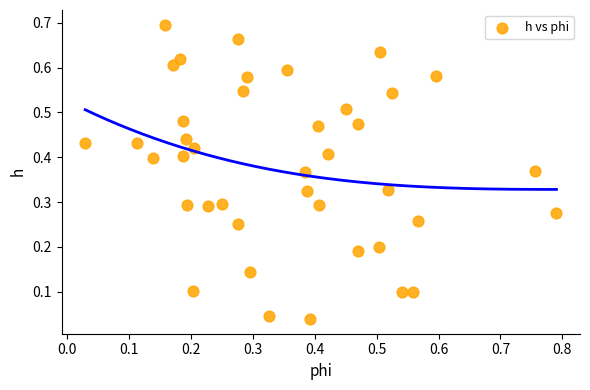

What is the range of X values (max minus min)?

0.8